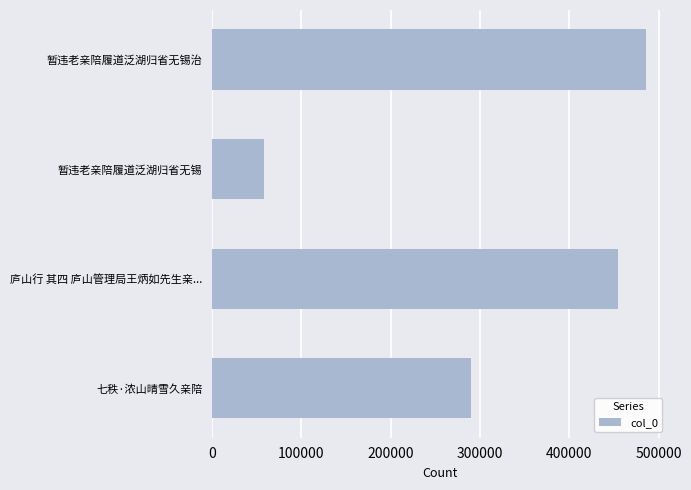

The value at 暂违老亲陪履道泛湖归省无锡 is 75996. True or false?

False